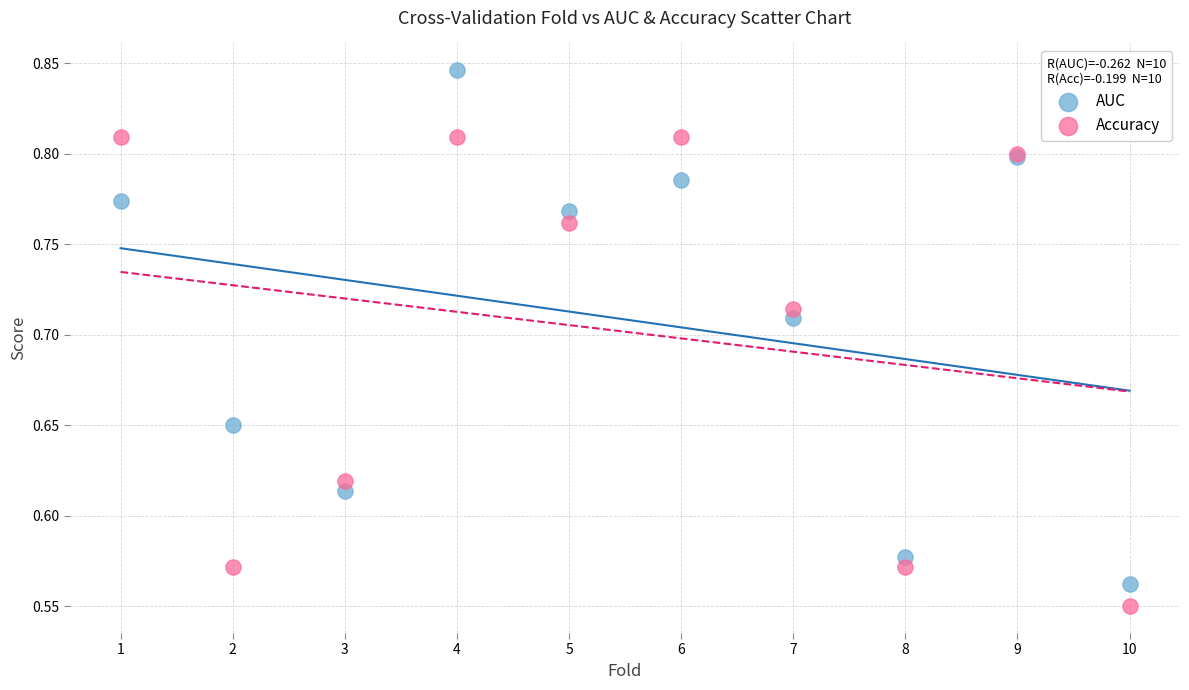

What is the X range (max minus min) for the scatter plot?

9.0